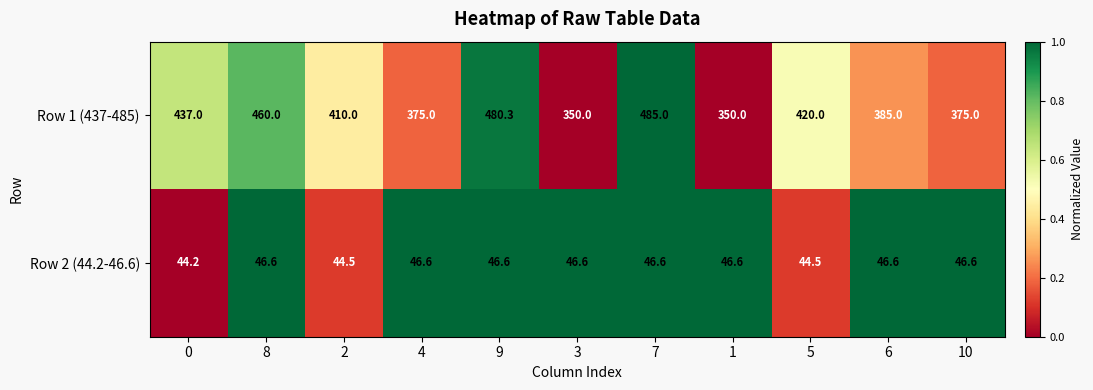

List the series in order of their overall mean, lowest first.

Row 2 (44.2-46.6), Row 1 (437-485)